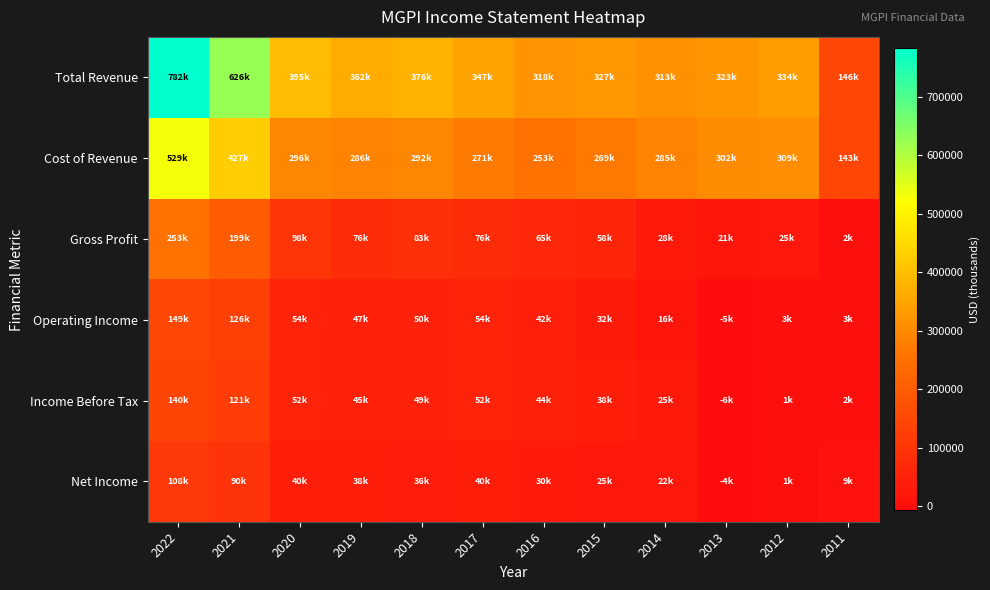

Which label corresponds to the smallest value in the chart?

2013